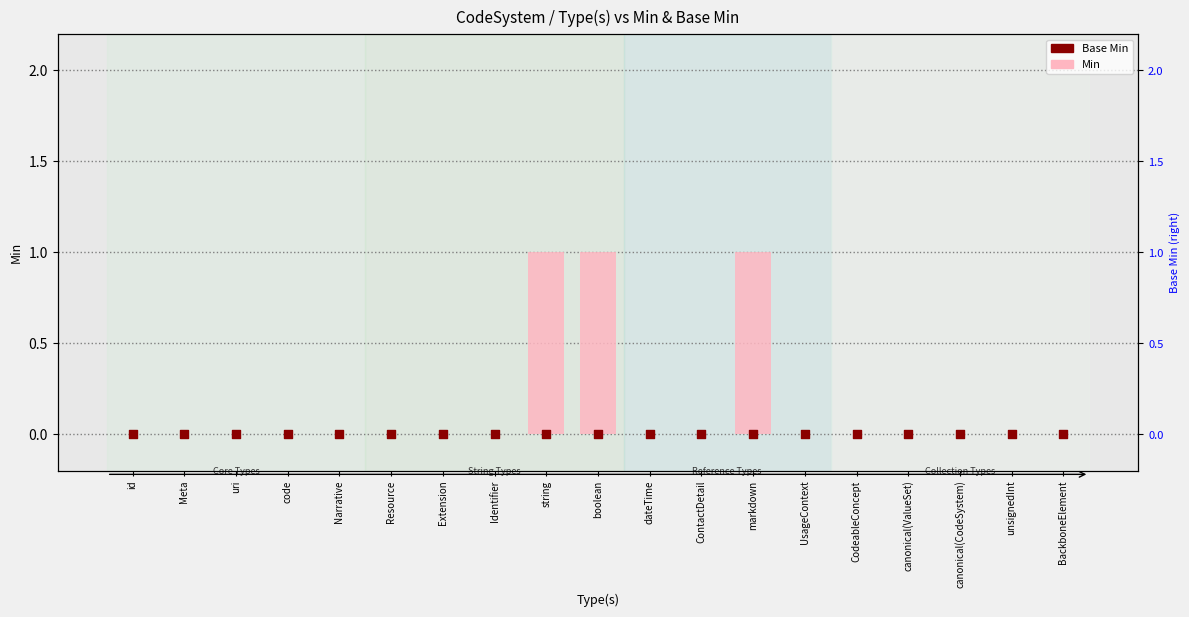

Is the value of Min at unsignedInt greater than the value of Base Min at dateTime?

No